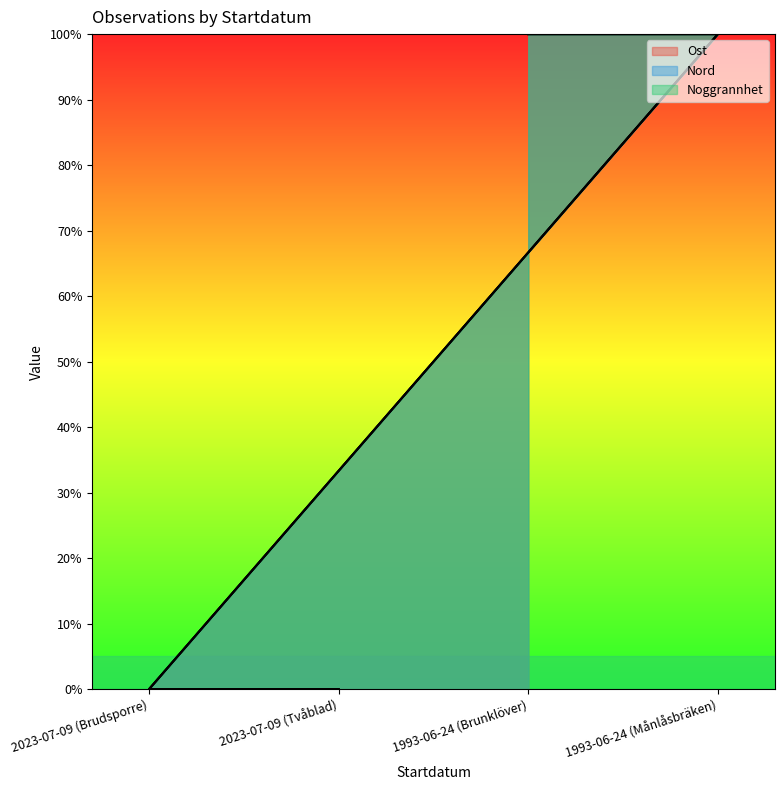

Does the chart display data point markers on the line(s)?

No